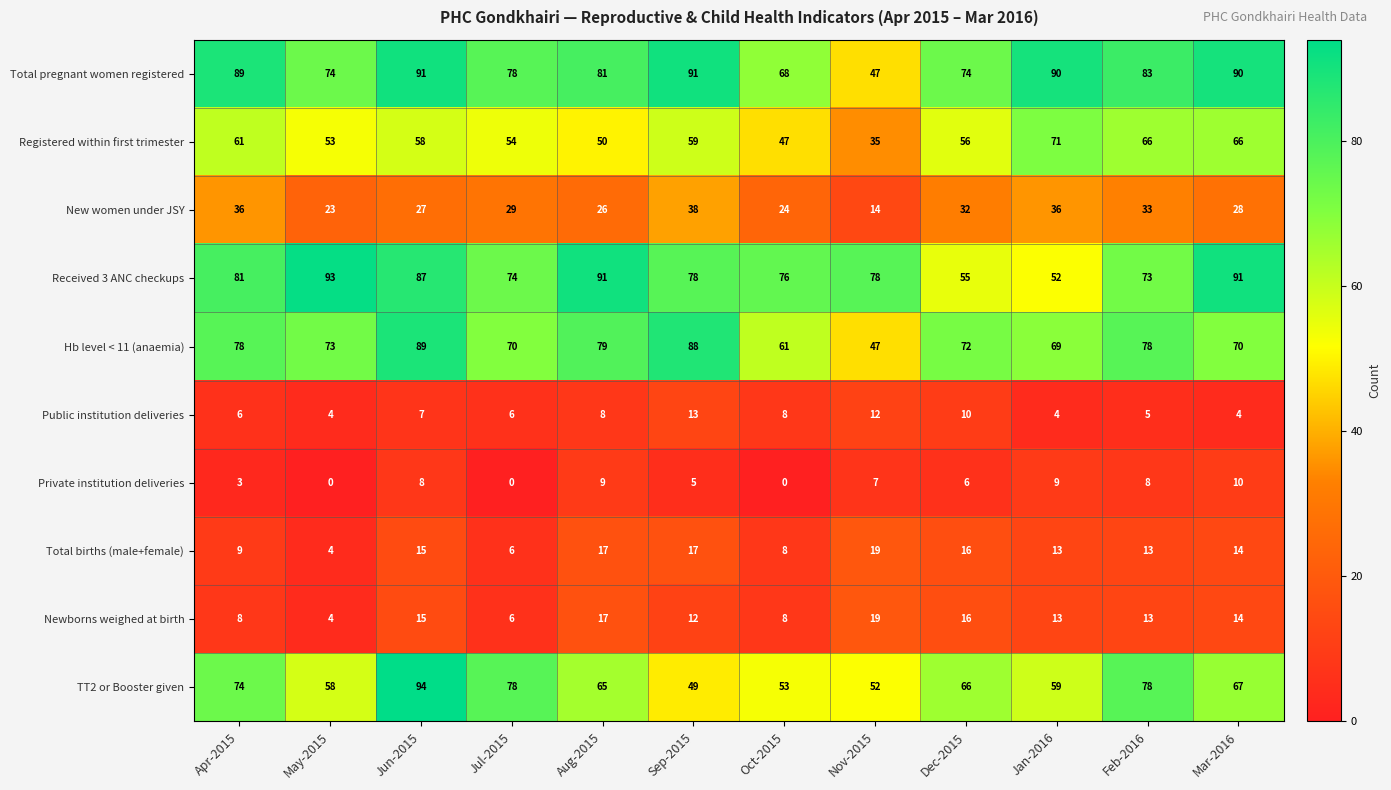

Between Apr-2015 and Aug-2015, which series saw the biggest shift?

Registered within first trimester